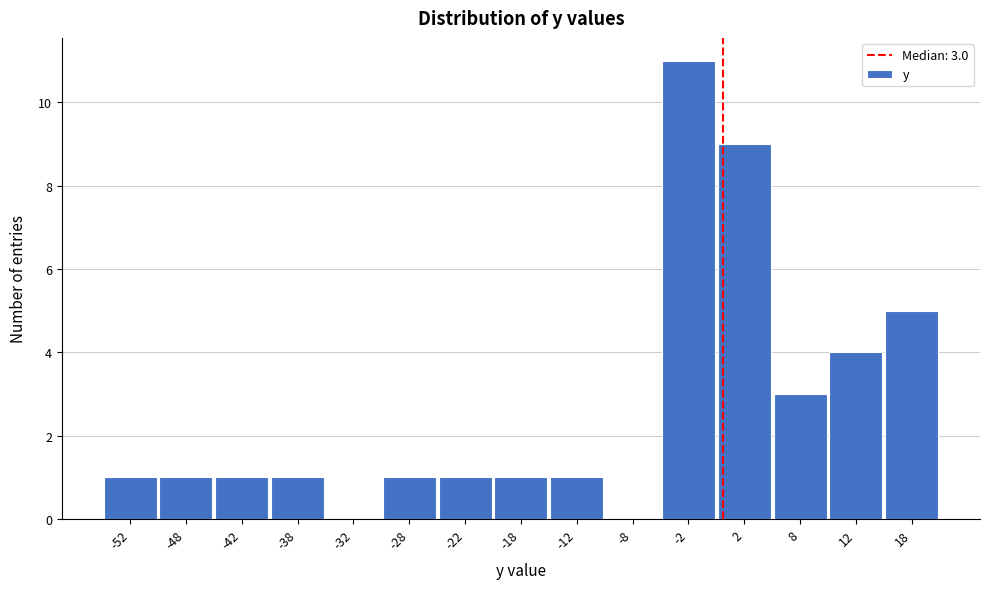

Reading left to right, transcribe all the data shown in this chart.

-52=1	-48=1	-42=1	-38=1	-32=0	-28=1	-22=1	-18=1	-12=1	-8=0	-2=11	2=9	8=3	12=4	18=5